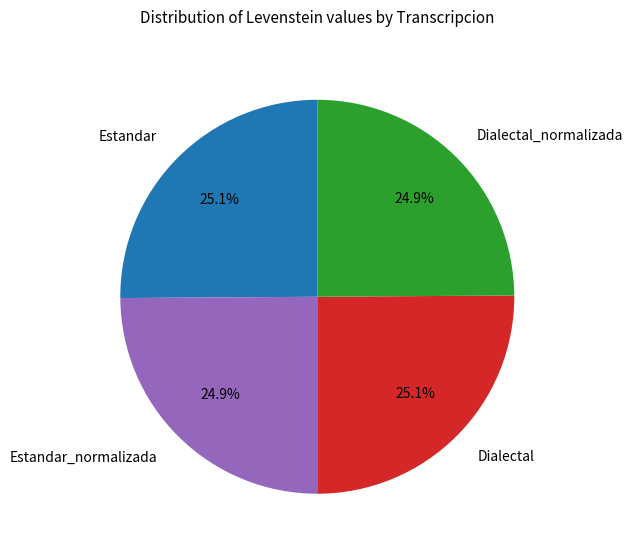

Is there any slice that represents more than half of the pie?

No